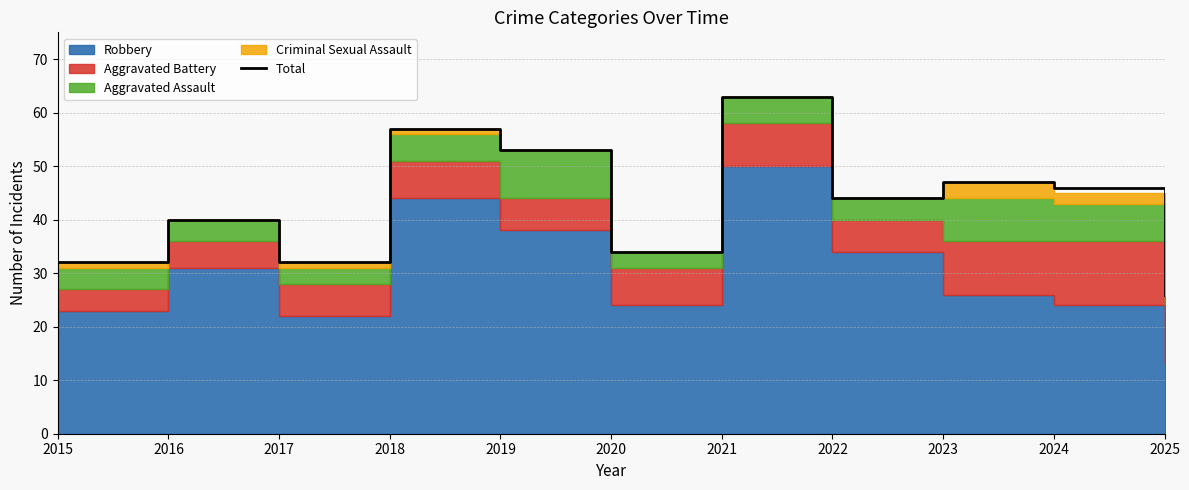

Which label corresponds to the smallest value in the chart?

2025